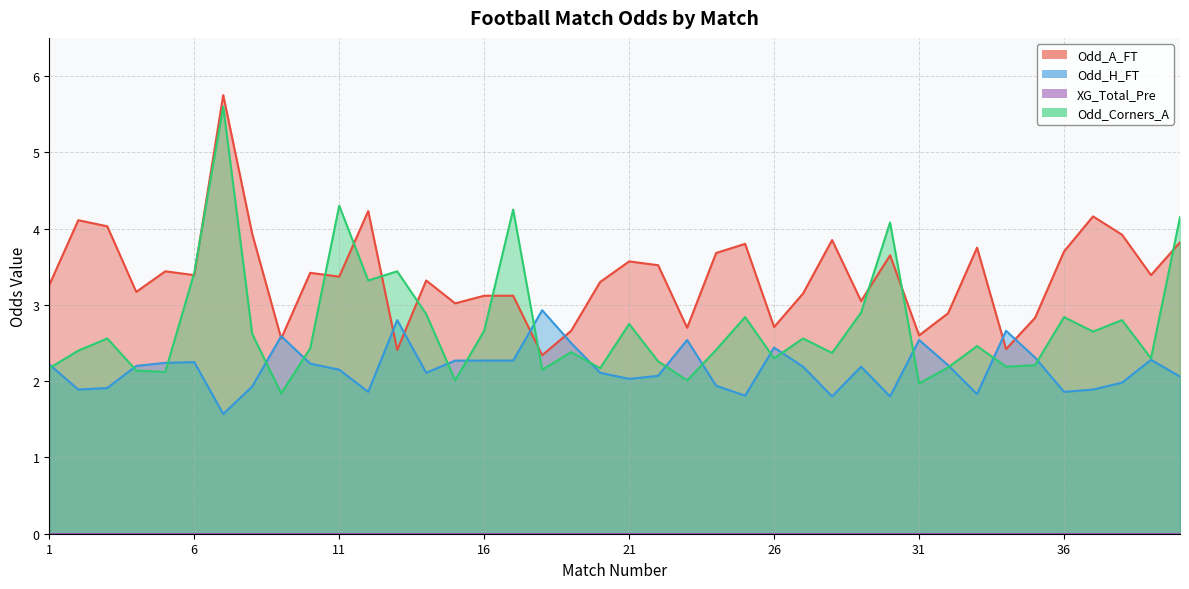

At which category does Odd_H_FT reach its first local peak?

6